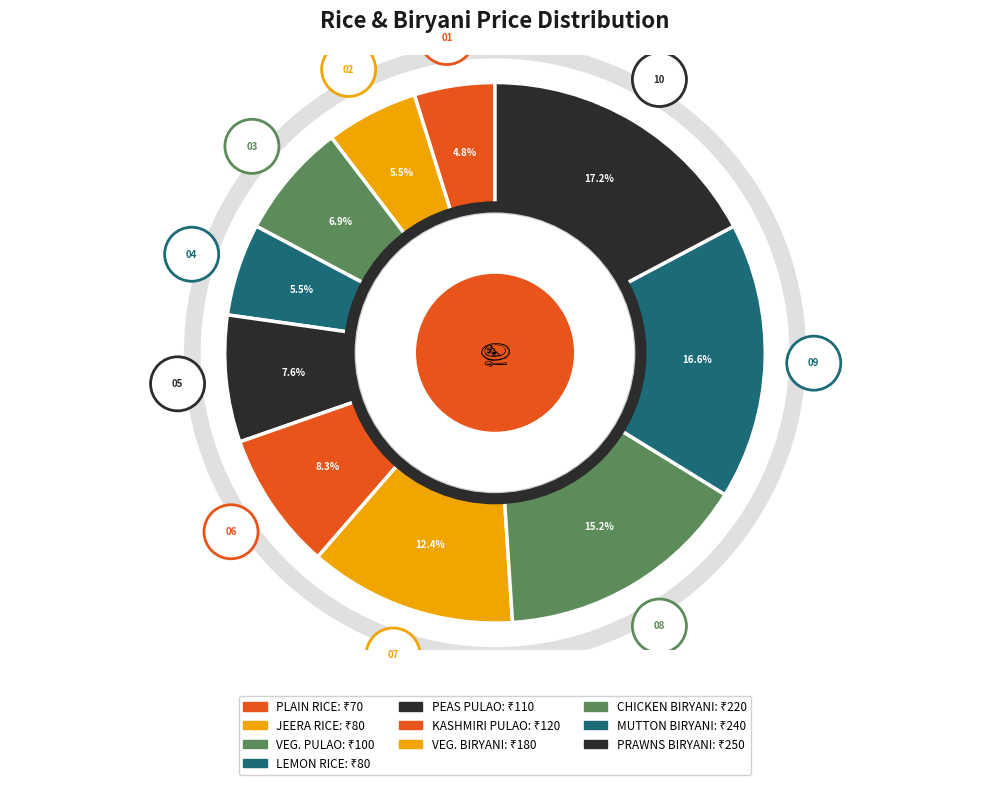

Between JEERA RICE and PEAS PULAO, which is larger?

PEAS PULAO